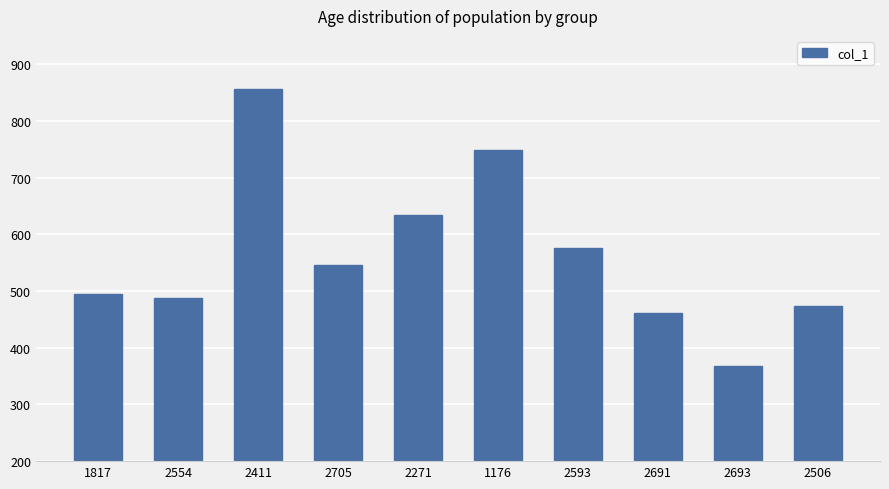

Rank the categories by value from highest to lowest.

2411, 1176, 2271, 2593, 2705, 1817, 2554, 2506, 2691, 2693